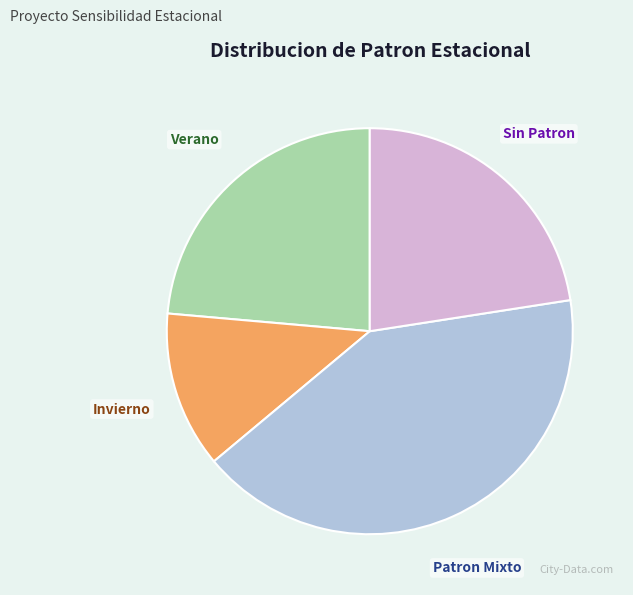

Do Verano and Sin Patron together represent more than half of the pie?

No